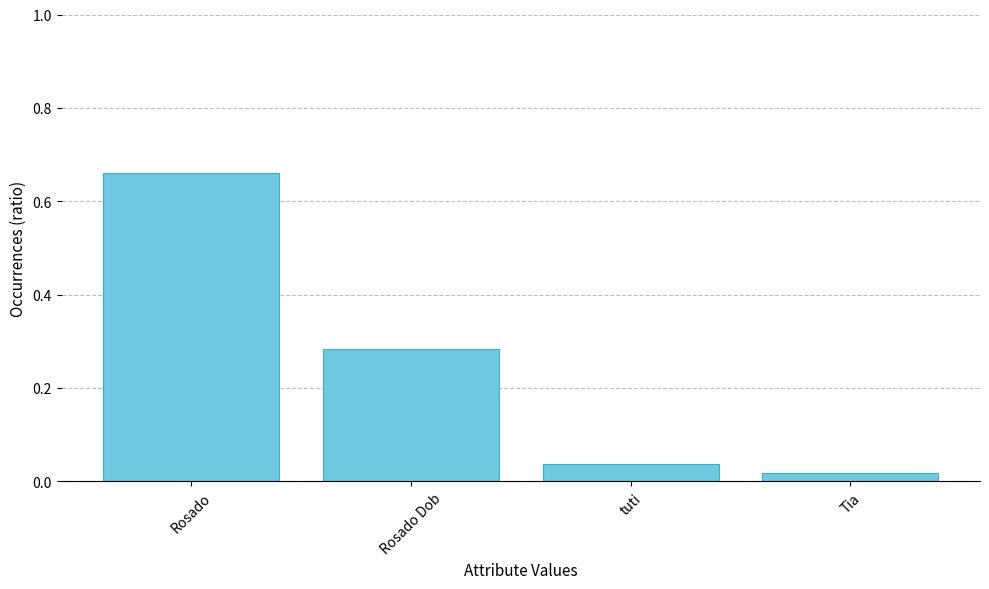

Which label corresponds to the smallest value in the chart?

Tia